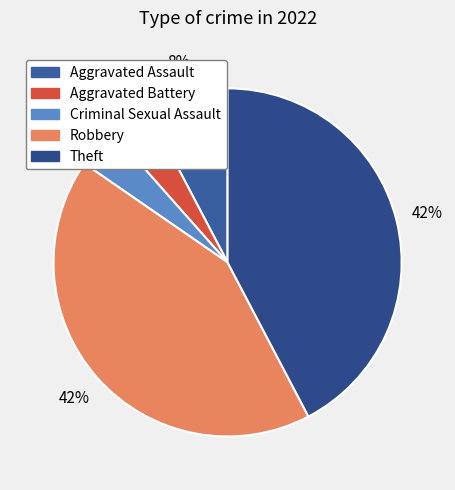

To the nearest percent, what is the difference between the largest and smallest slice percentages?

38%